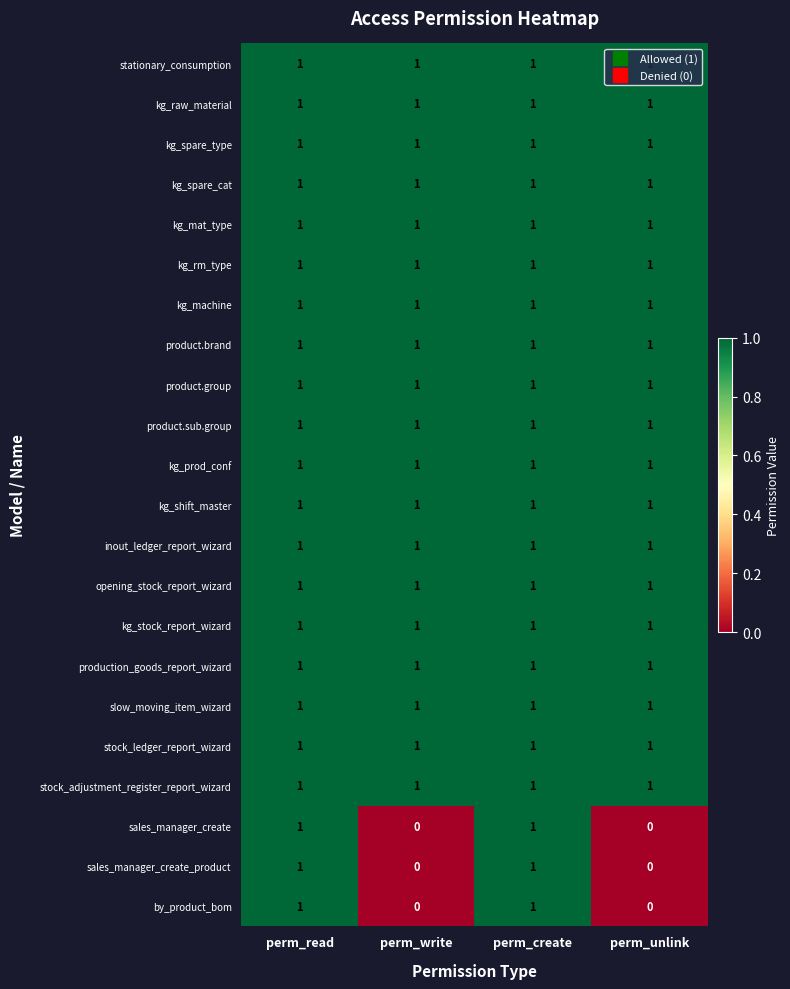

How many distinct data groups are displayed?

22